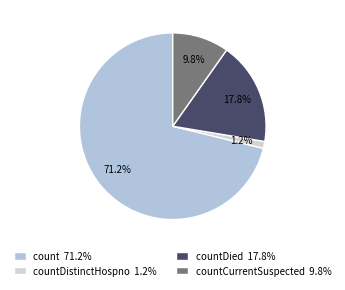

Which slice represents more than half of the pie?

count 71.2%